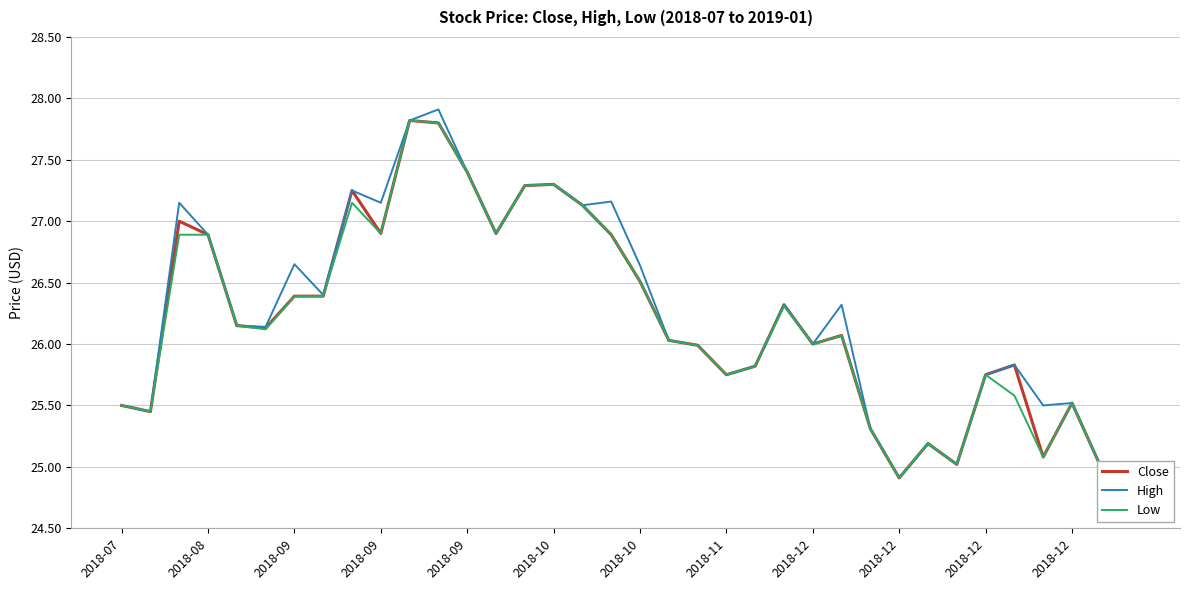

What is the smallest value displayed?

24.9